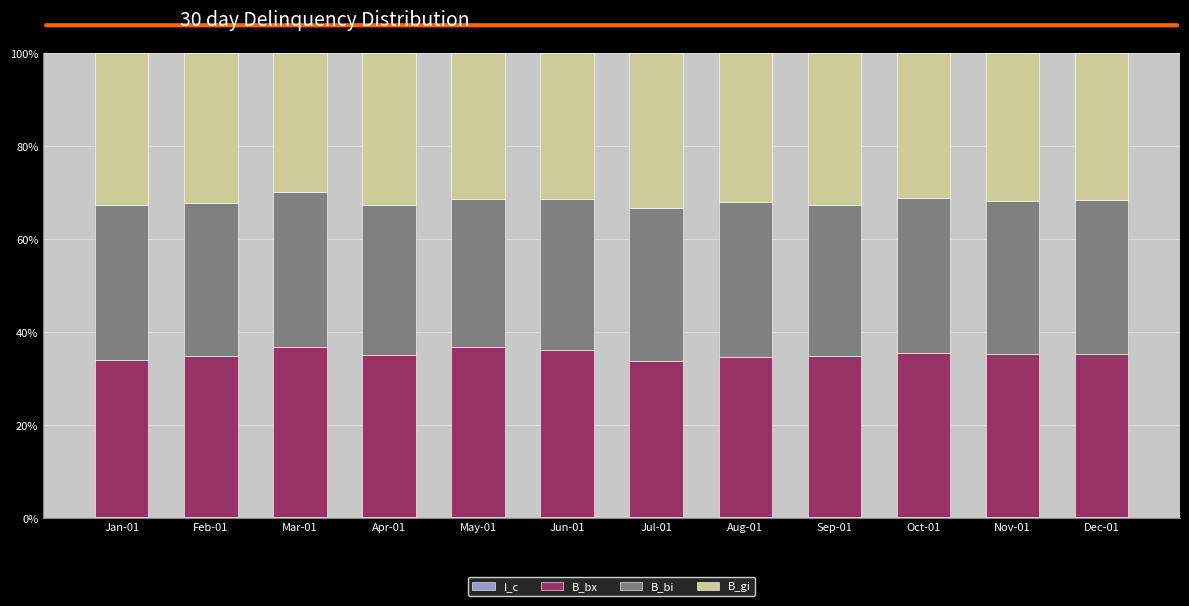

What is the label of the 9th bar from the left?

Sep-01